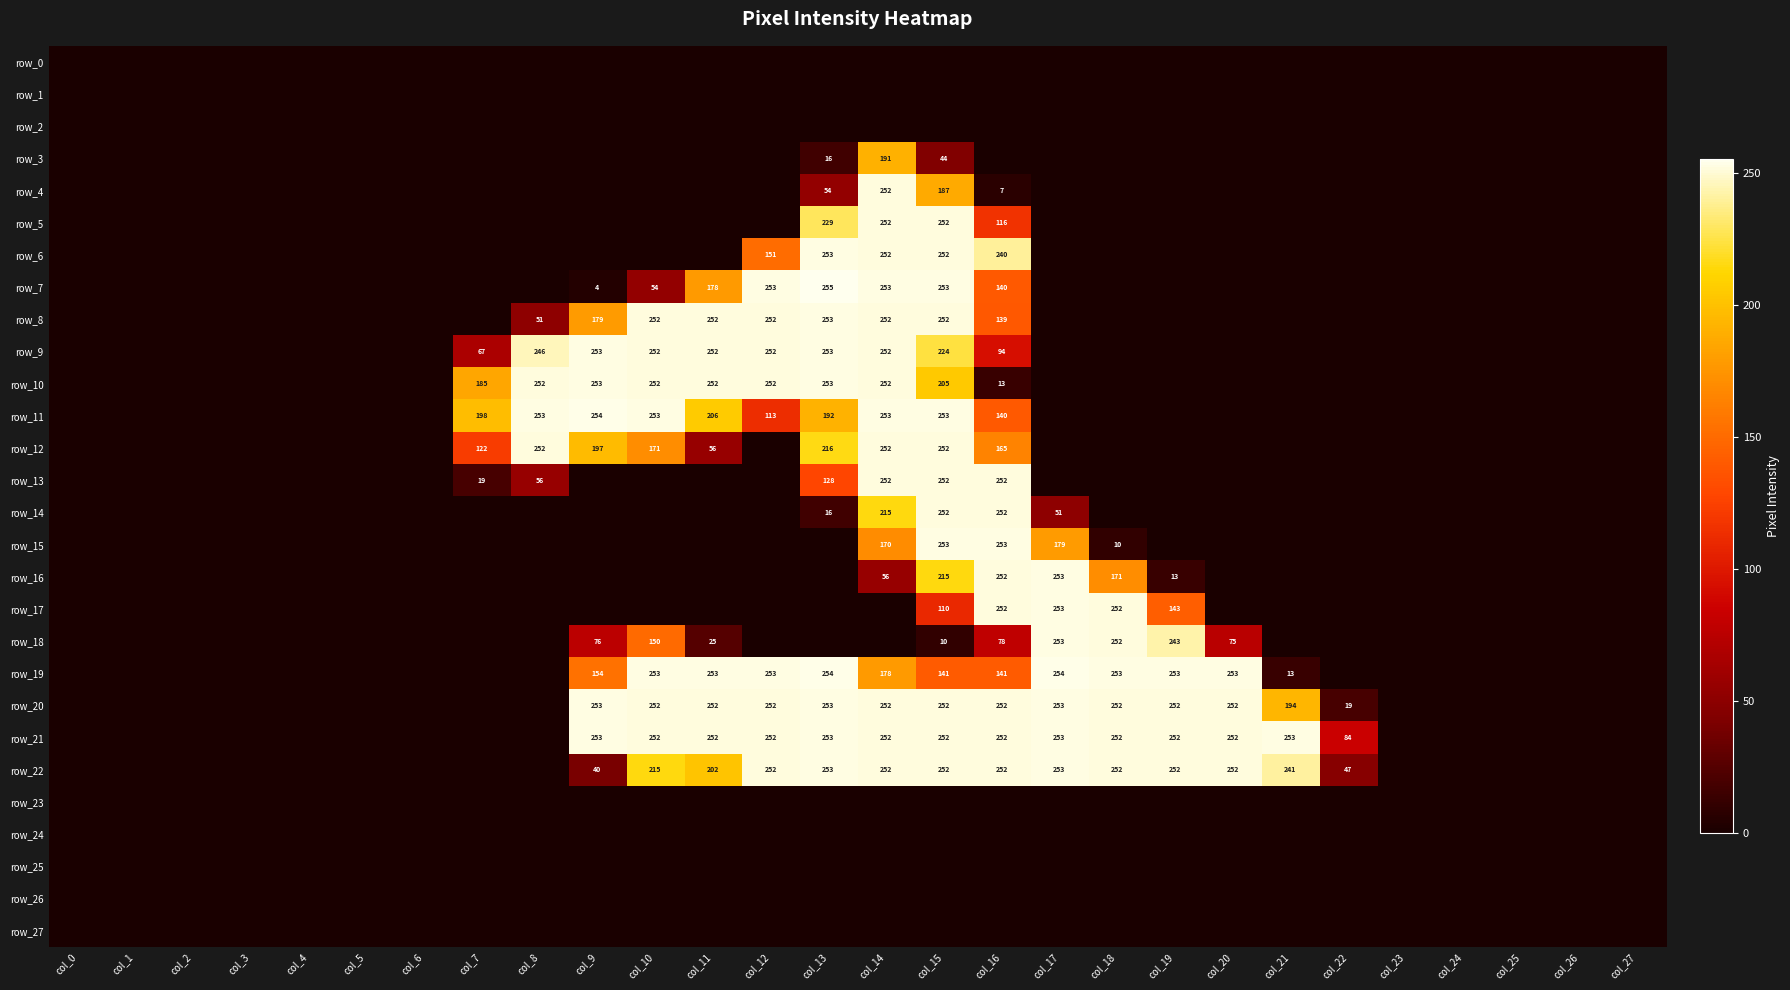

What is the greatest value displayed?

255